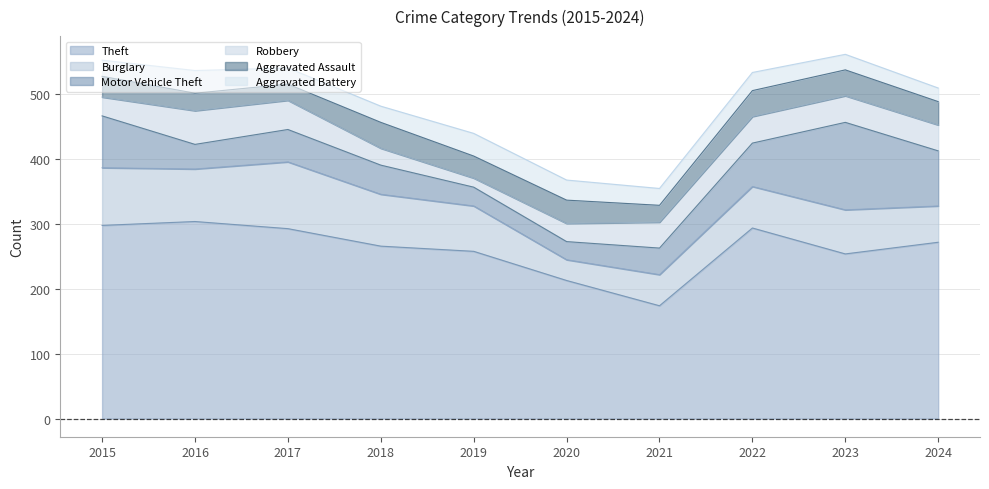

At which label is Robbery closest to 33?

2015